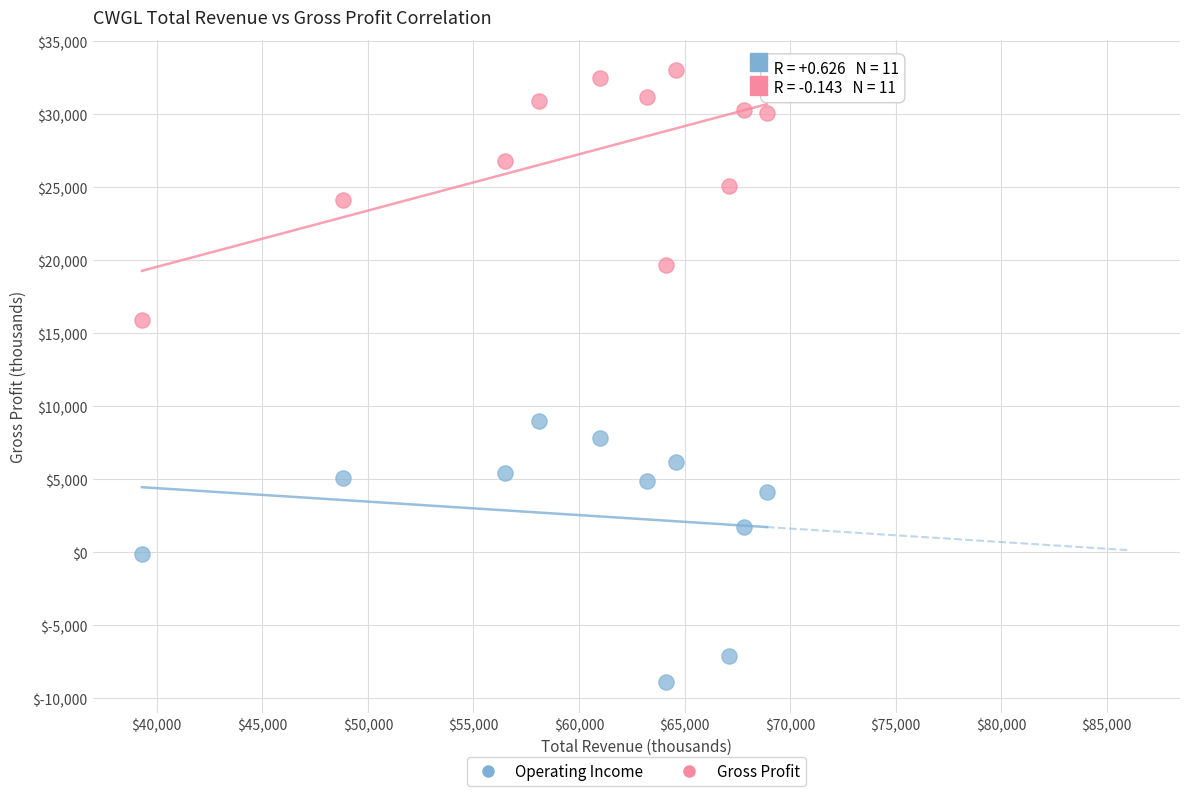

Across all series, what Y value is closest to 12050?

9000